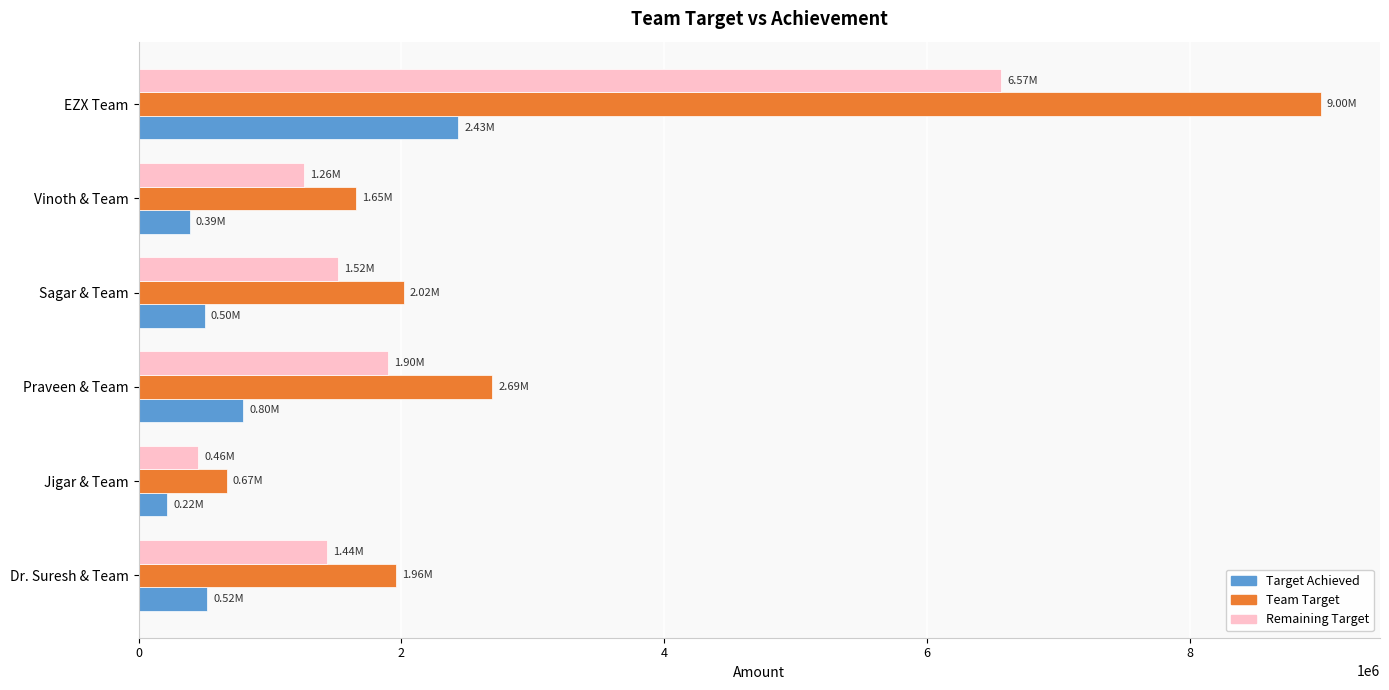

Rank the series by their maximum value, from highest to lowest.

Team Target, Remaining Target, Target Achieved